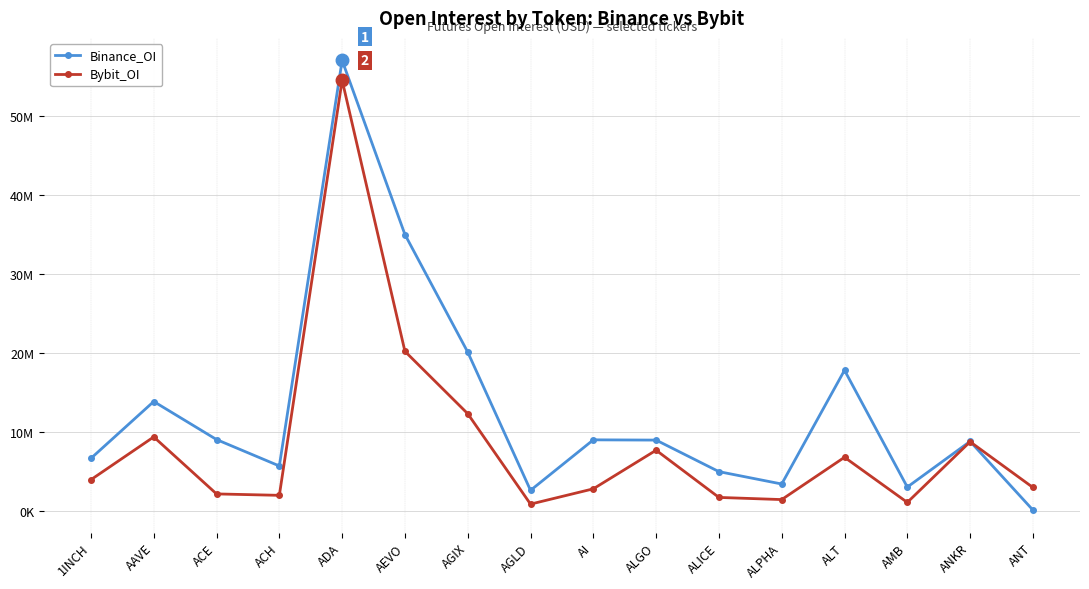

What is the sum of the Binance_OI values at ALICE and AGLD?

7558498